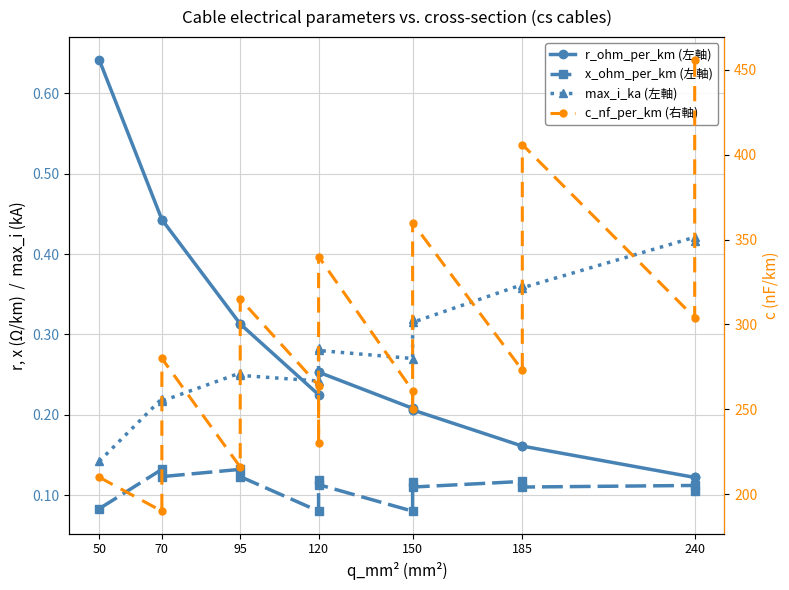

What is the maximum value for max_i_ka (左軸)?

0.4